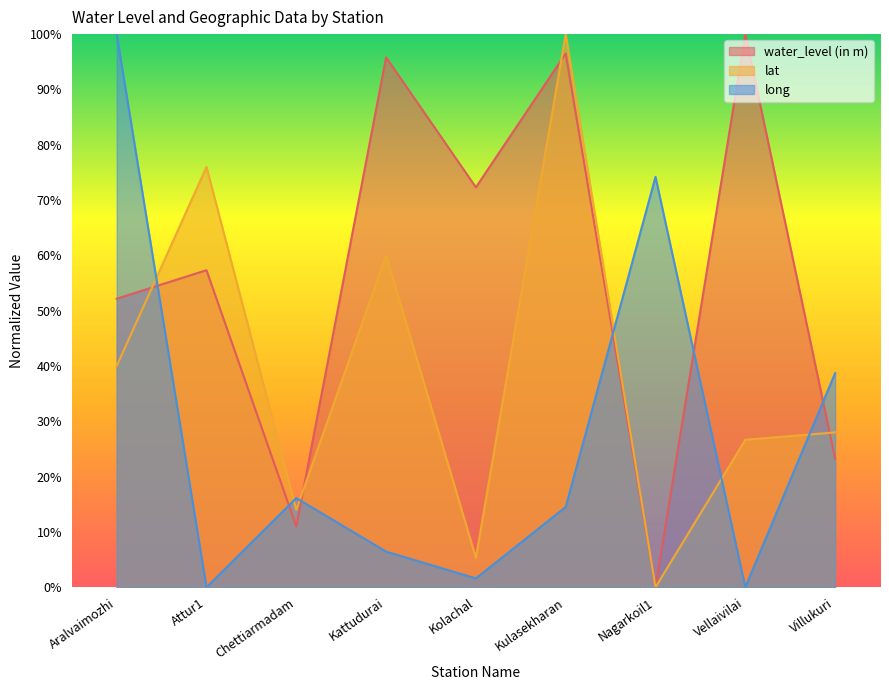

Reading right to left, transcribe all the data shown in this chart.

water_level (in m): Villukuri=23.3	Vellaivilai=100.0	Nagarkoil1=0.0	Kulasekharan=96.5	Kolachal=72.3	Kattudurai=95.8	Chettiarmadam=11.0	Attur1=57.3	Aralvaimozhi=52.2
lat: Villukuri=28.0	Vellaivilai=26.7	Nagarkoil1=0.0	Kulasekharan=100.0	Kolachal=5.3	Kattudurai=60.0	Chettiarmadam=14.0	Attur1=76.0	Aralvaimozhi=40.0
long: Villukuri=38.7	Vellaivilai=0.0	Nagarkoil1=74.2	Kulasekharan=14.5	Kolachal=1.6	Kattudurai=6.5	Chettiarmadam=16.1	Attur1=0.0	Aralvaimozhi=100.0